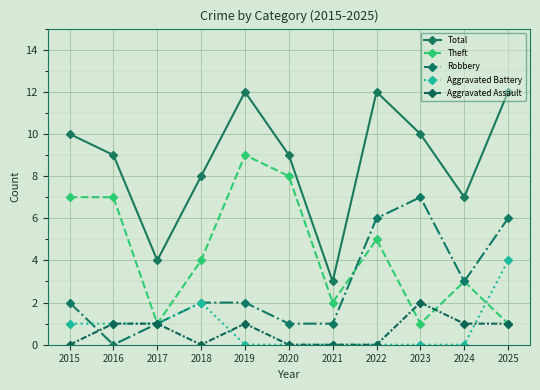

What value does the Robbery series have at 2015?

2